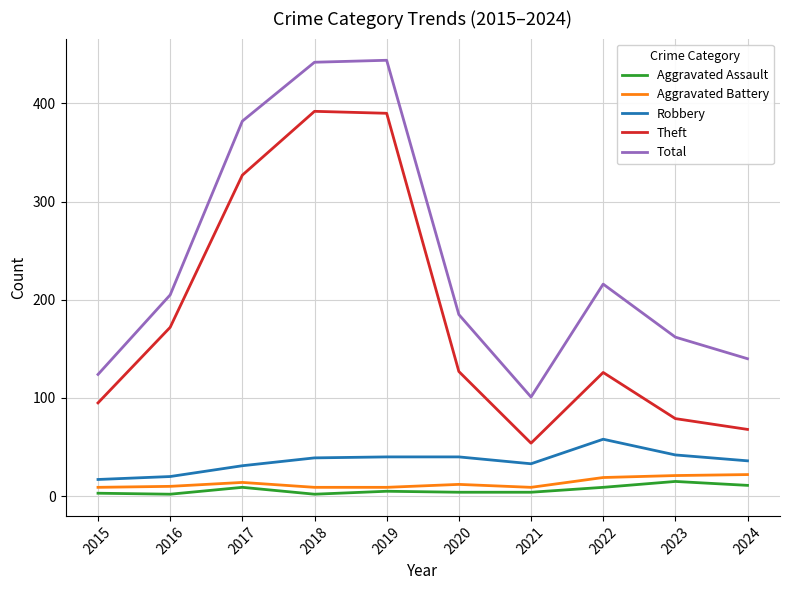

Which series has the largest total across all categories?

Total